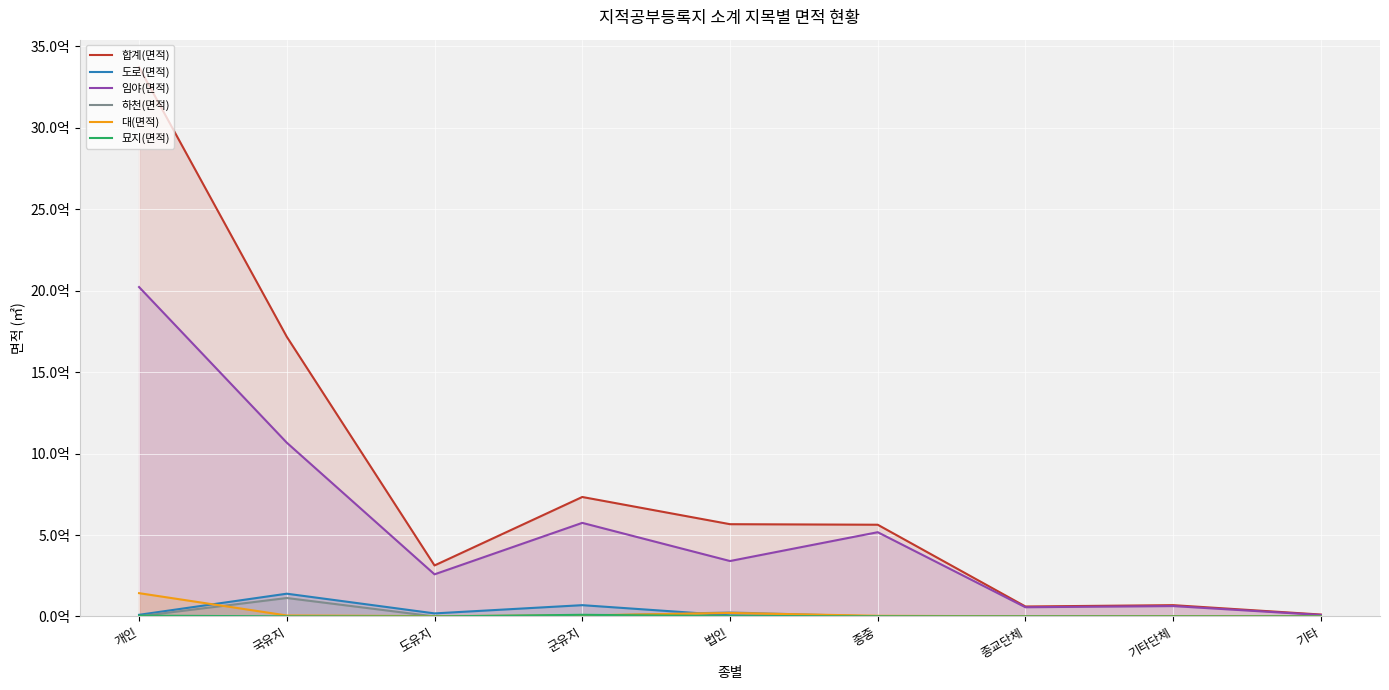

True or false: 도로(면적) has more than 1 points higher than both neighbors.

True